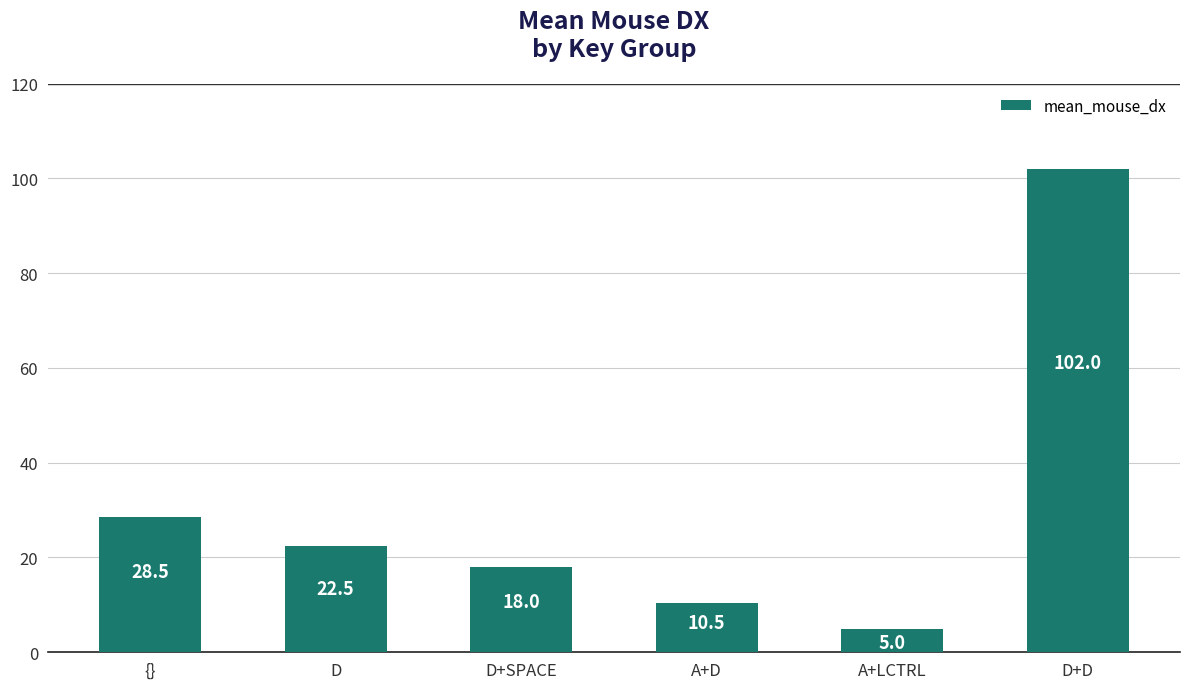

What is the change in value from D to A+D?

-12.0